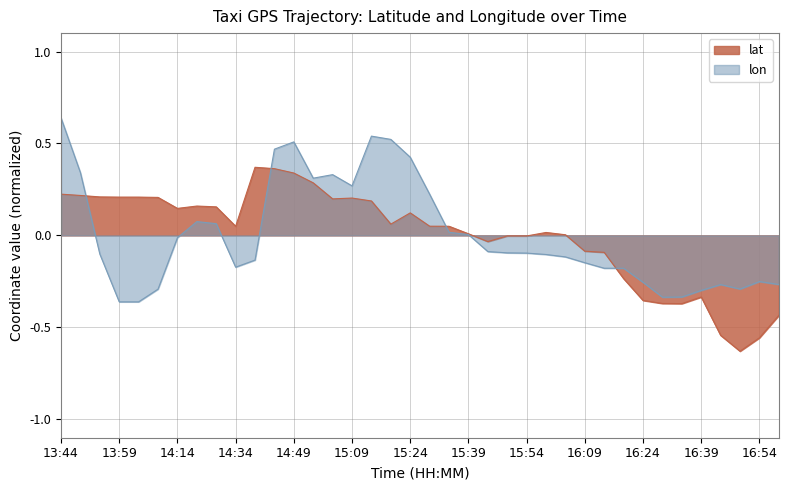

The lat series shows -0.8 at 16:54. True or false?

False